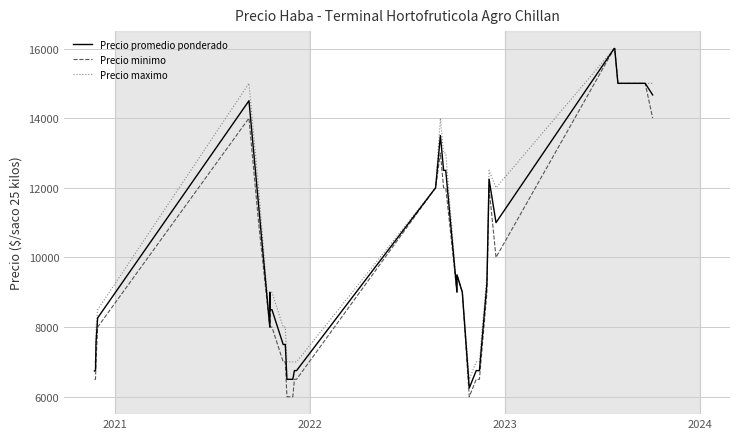

How many interior local peaks does the Precio minimo series have?

5